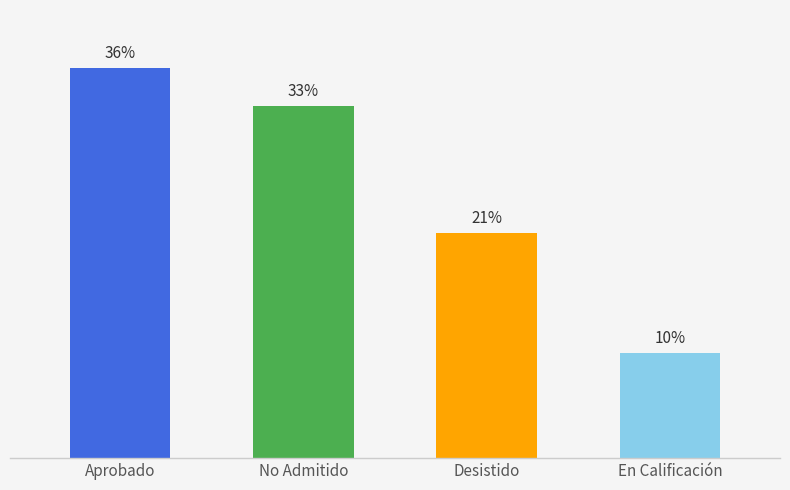

List the labels in order of value, largest first.

Aprobado, No Admitido, Desistido, En Calificación